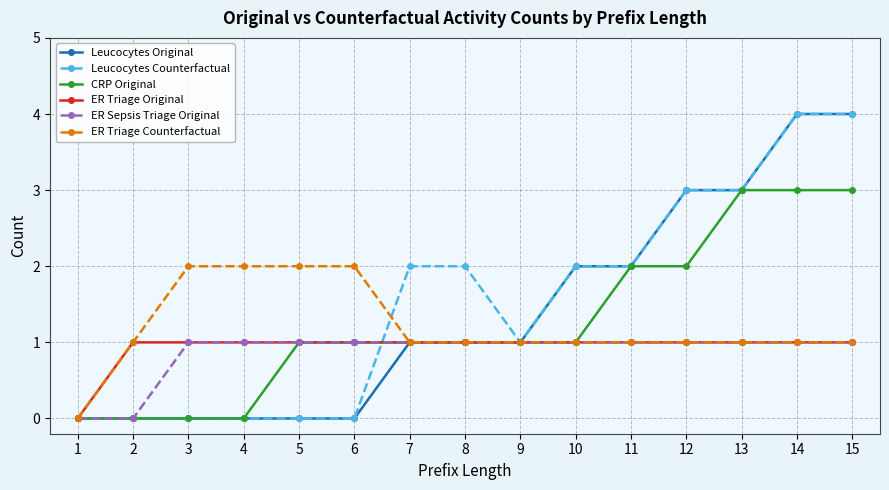

What is the value of the ER Triage Counterfactual point at the 3rd from the left?

2